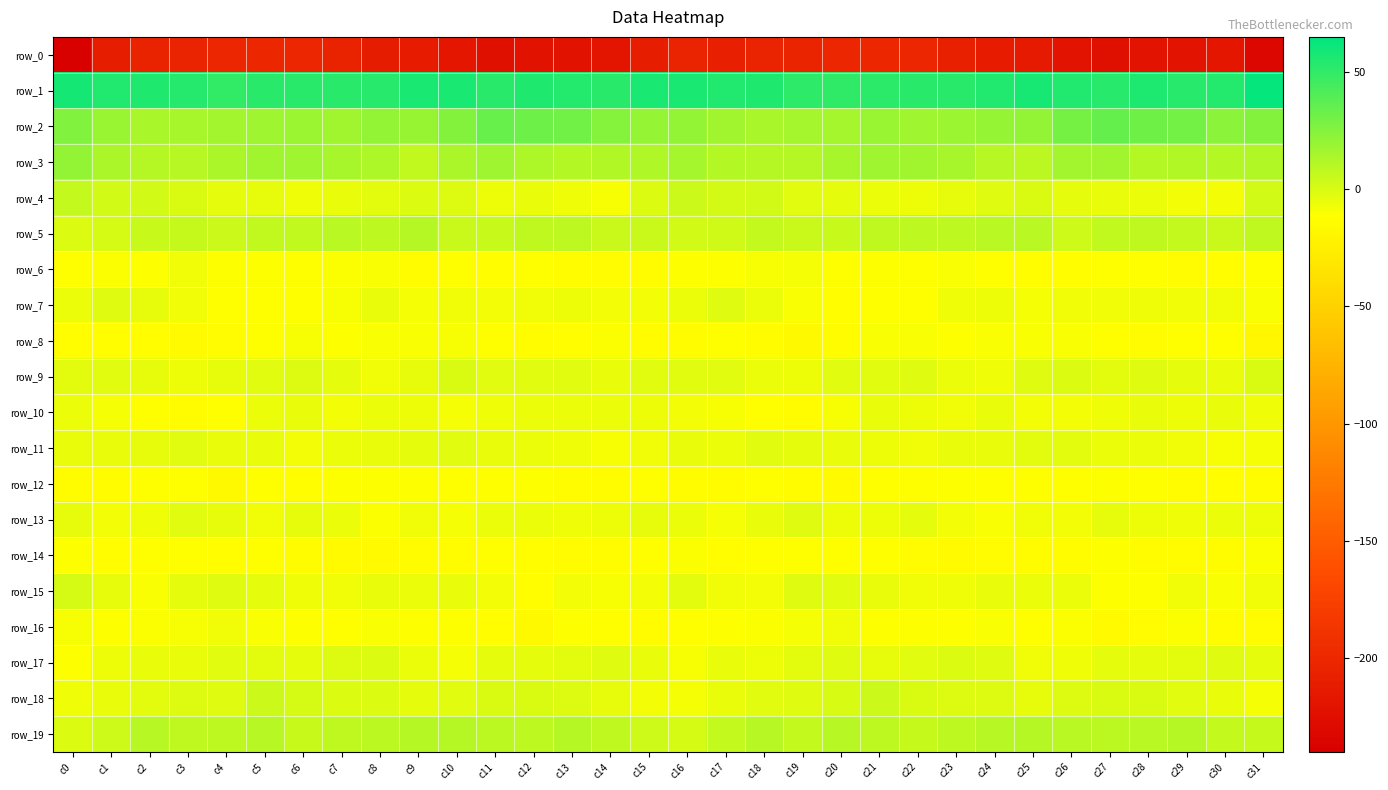

What is the difference between the second highest and minimum values in the row_3 series?

10.1